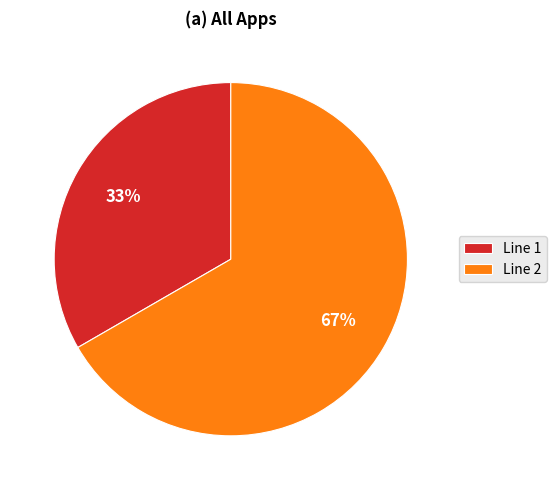

What is the largest slice in the pie chart?

Line 2